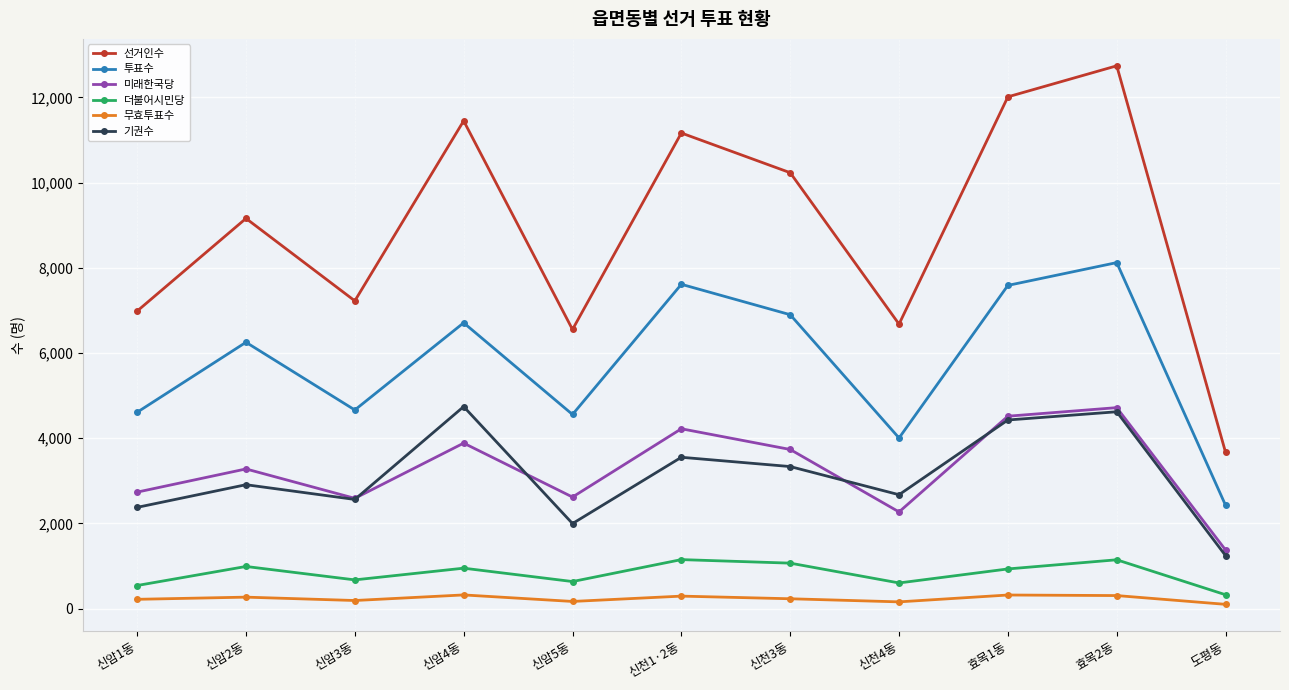

Which series changed the most between 신천1·2동 and 신천4동?

선거인수